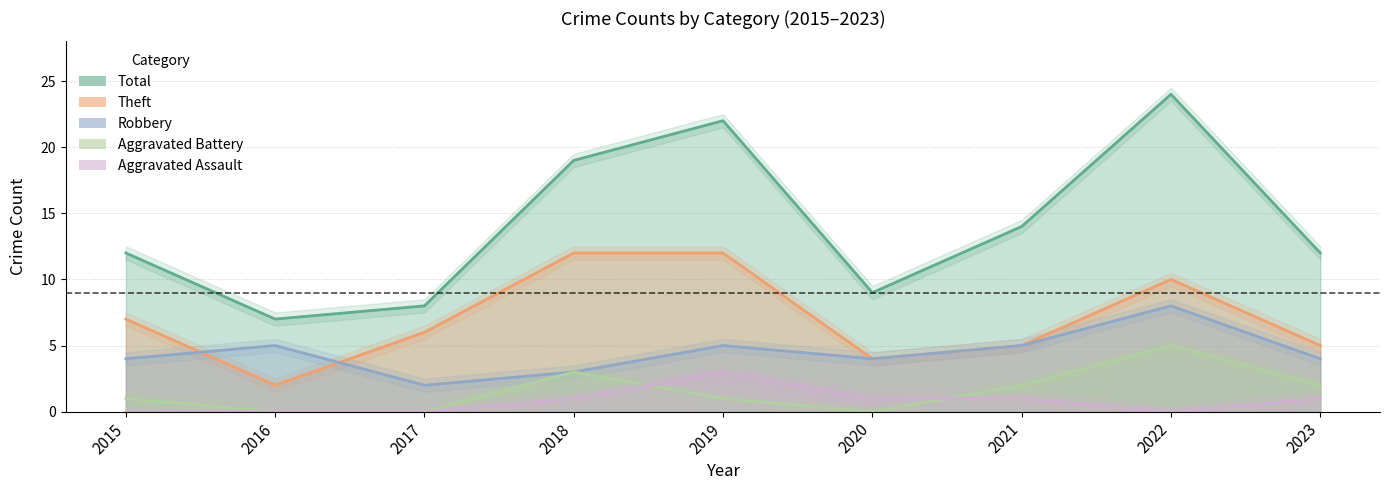

What is the difference between the Total values at 2020 and 2017?

1